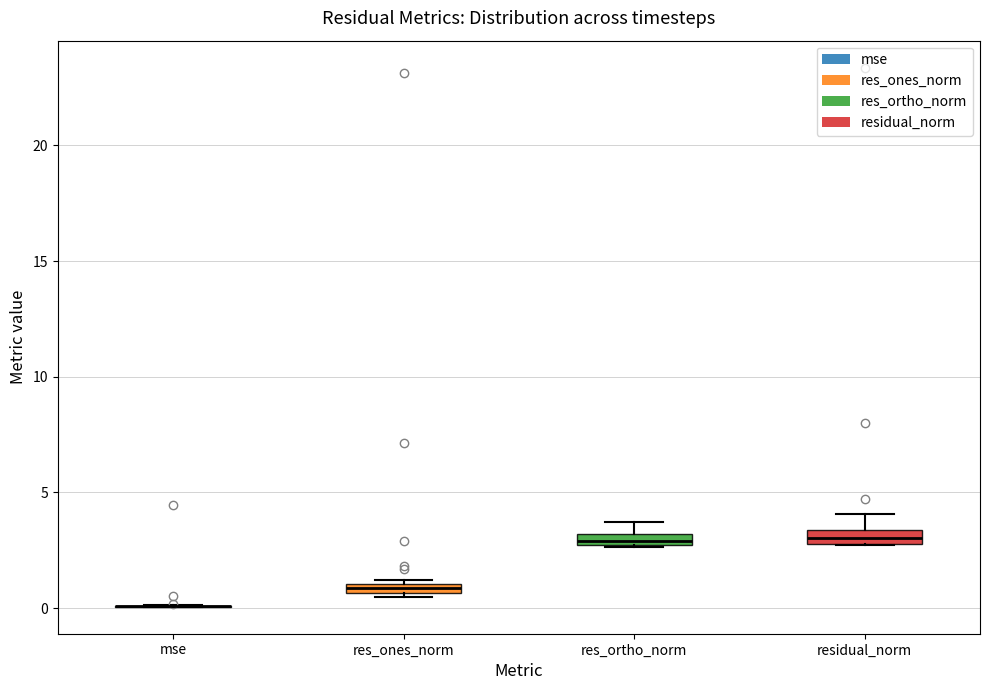

Where is the upper edge of the box for res_ones_norm on the y-axis? The values are not printed on the chart, so give them approximately, as read against the axis.

1.0